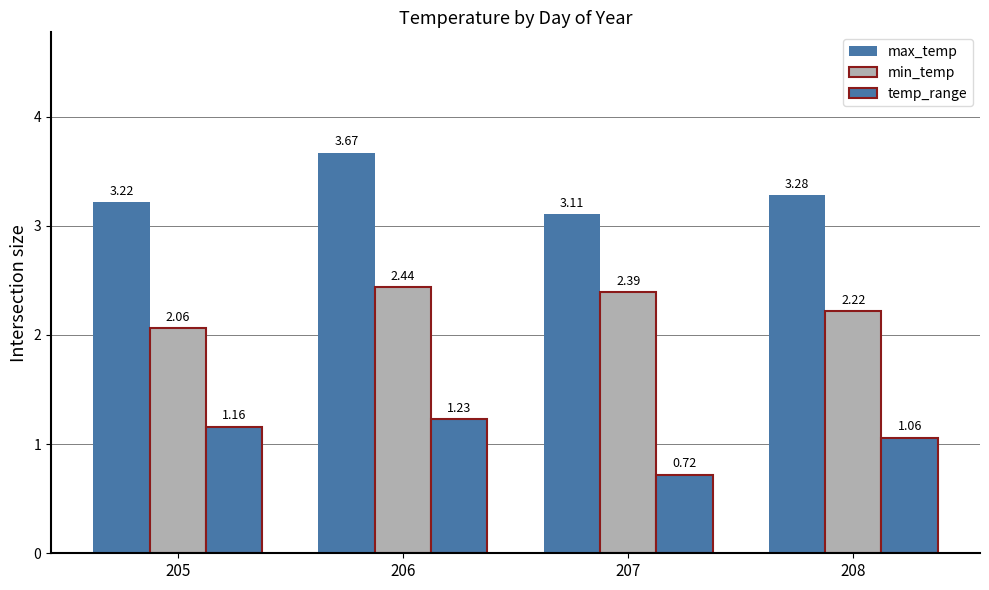

What is the maximum value shown in the chart?

3.7